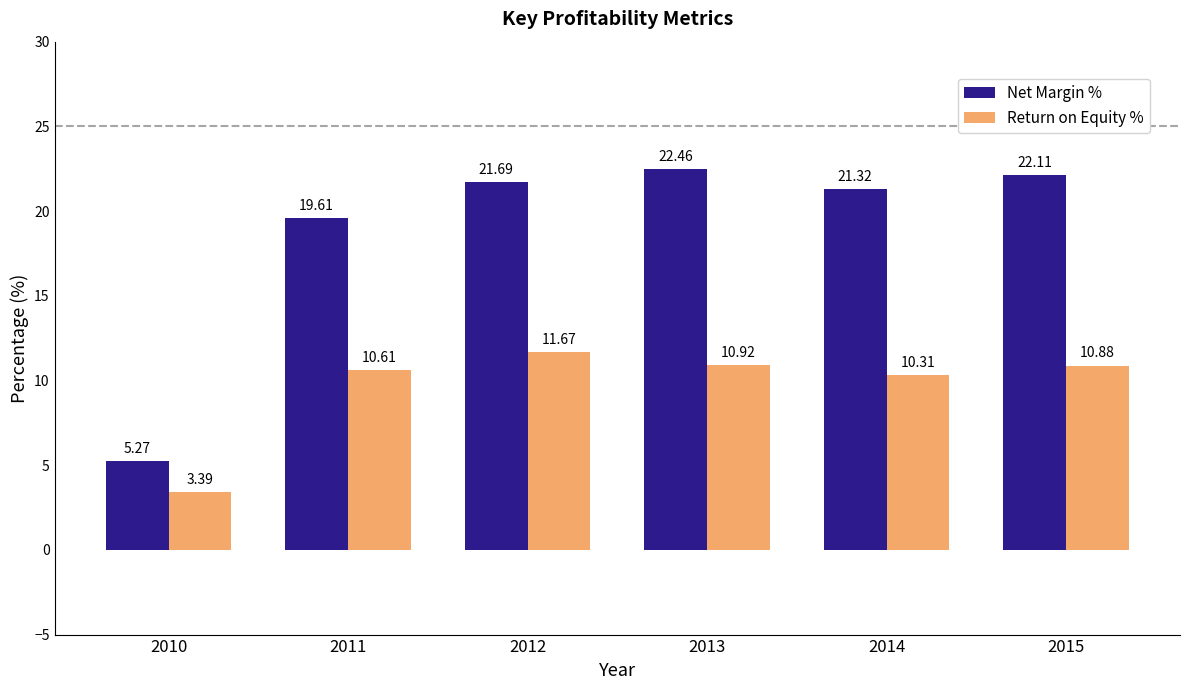

Rank the categories by Net Margin % value from lowest to highest.

2010, 2011, 2014, 2012, 2015, 2013